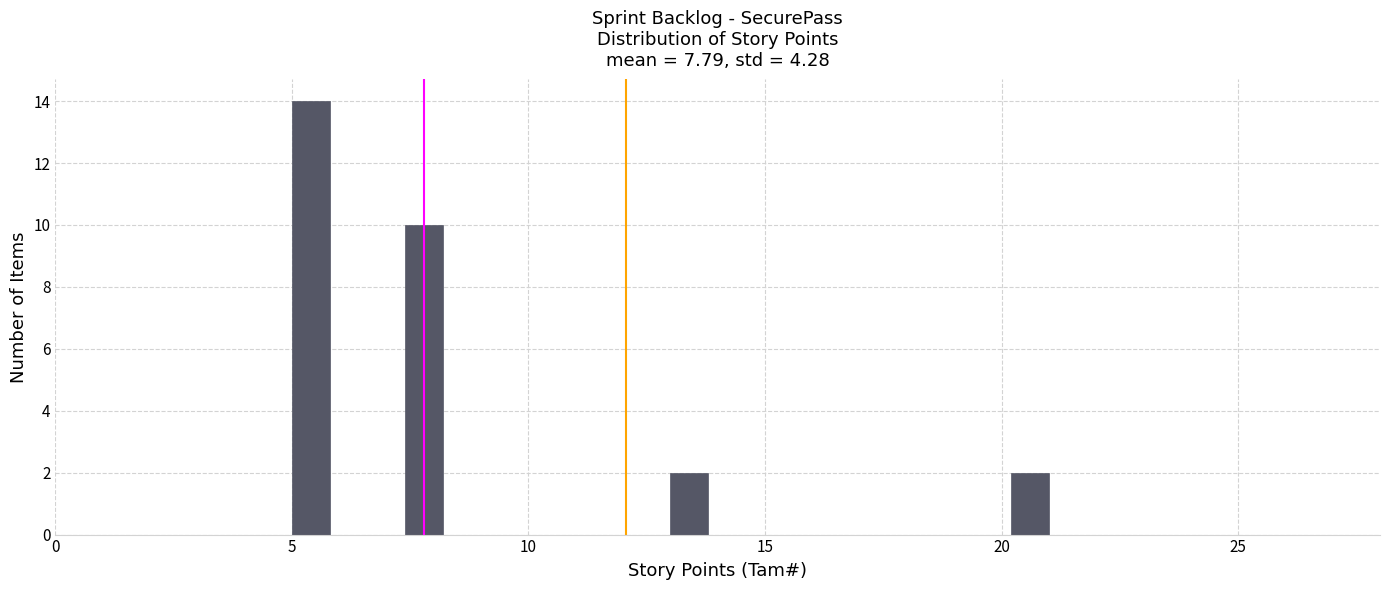

Around what value on the x-axis is the tallest bar? Give the approximate position of its centre, as read against the axis.

5.5